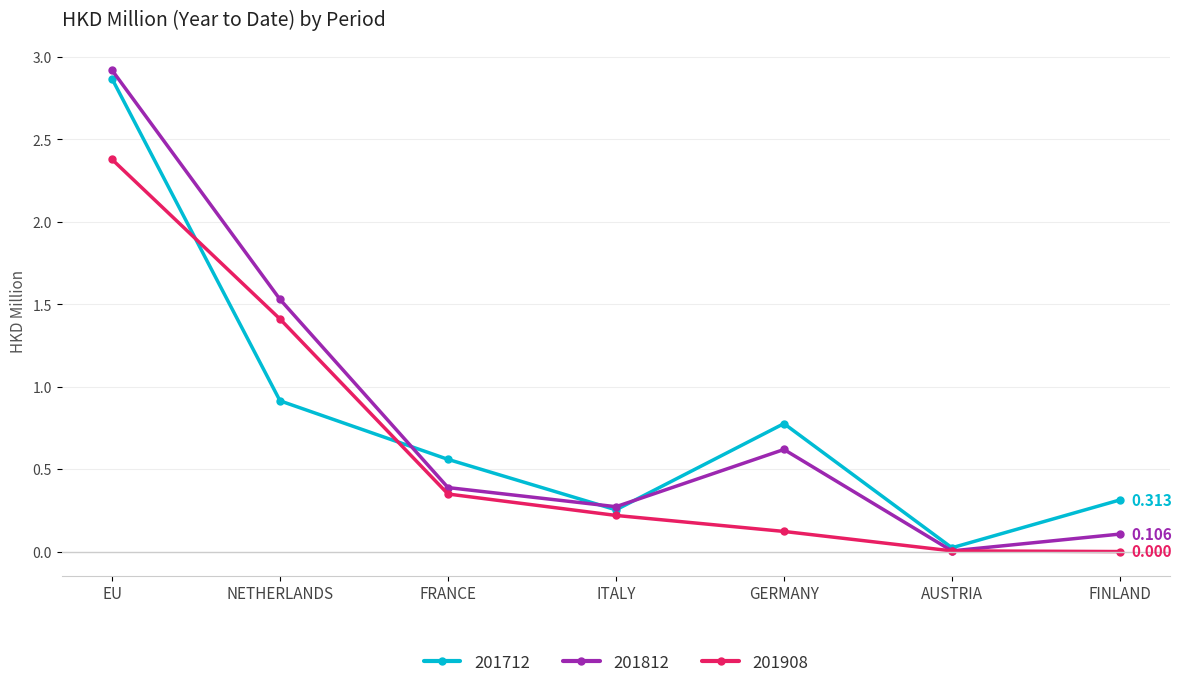

How many distinct data groups are displayed?

3